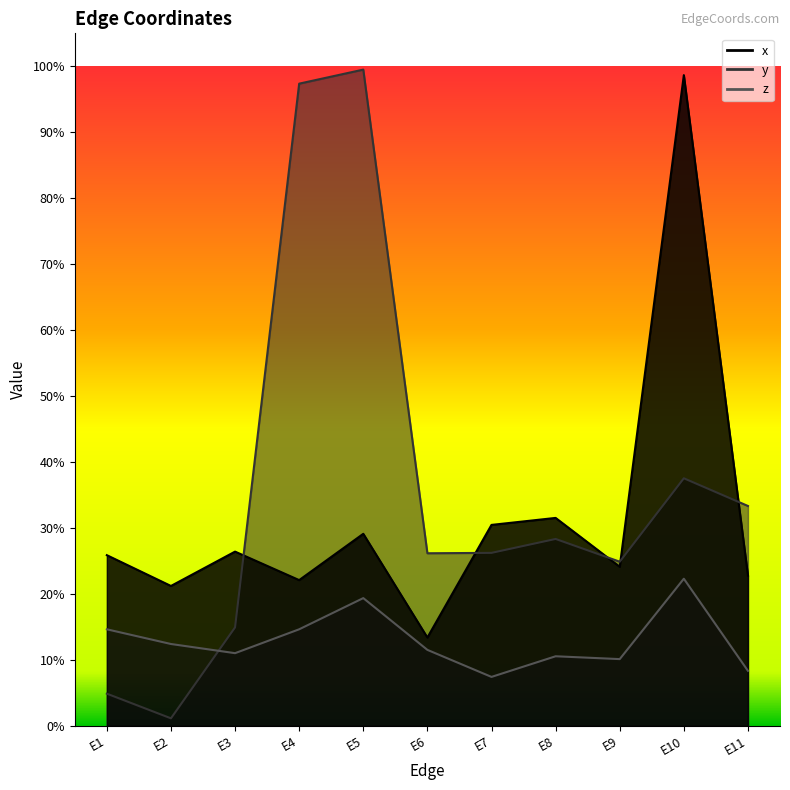

The value of x at E3 is 0.3. True or false?

False